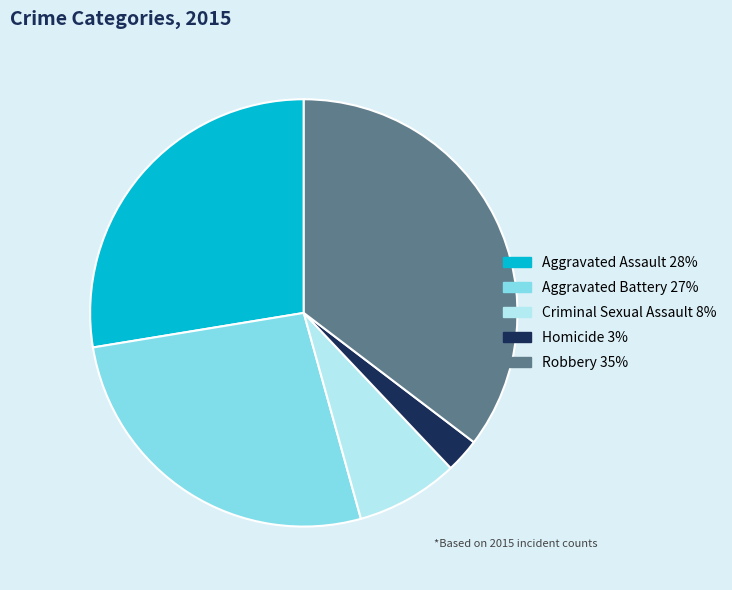

Does Criminal Sexual Assault account for over 50% of the chart?

No